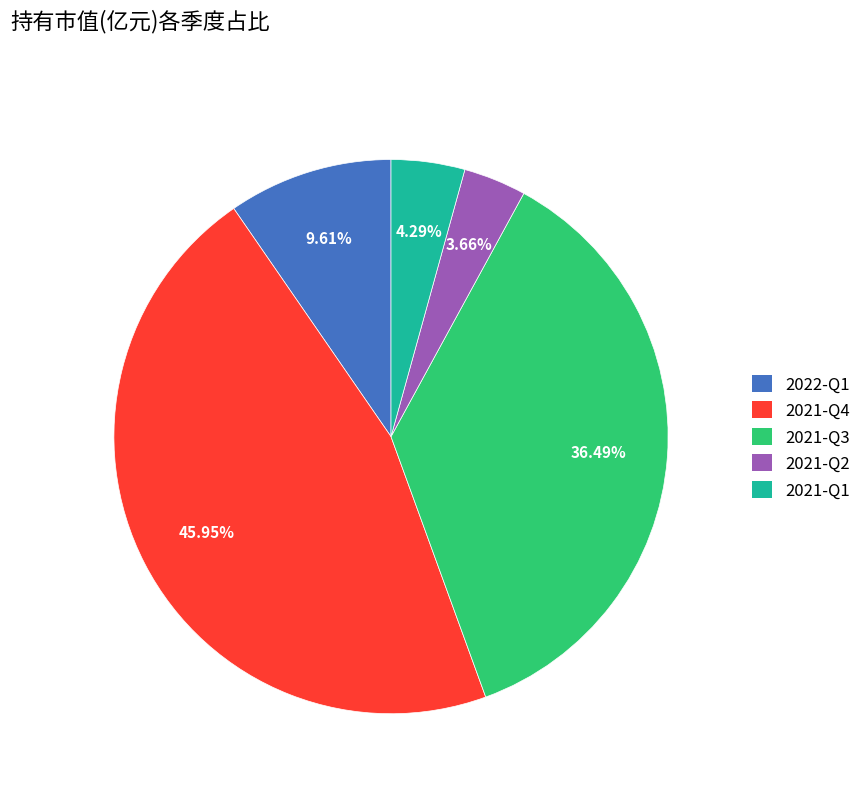

Is it true that 2021-Q3 is 50% of the pie?

False